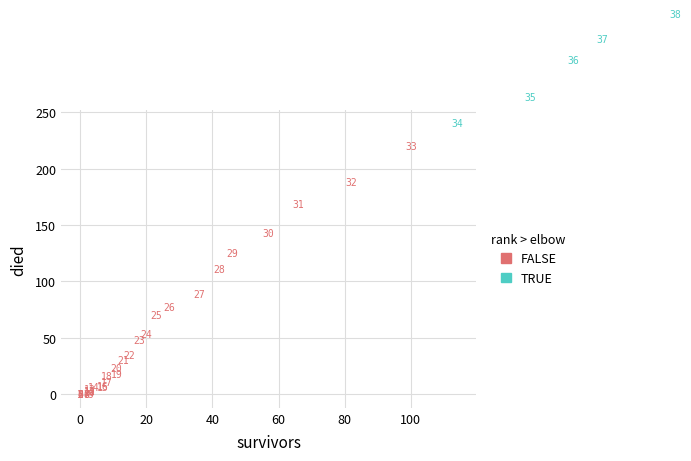

What are all the series names shown in the legend?

FALSE, TRUE